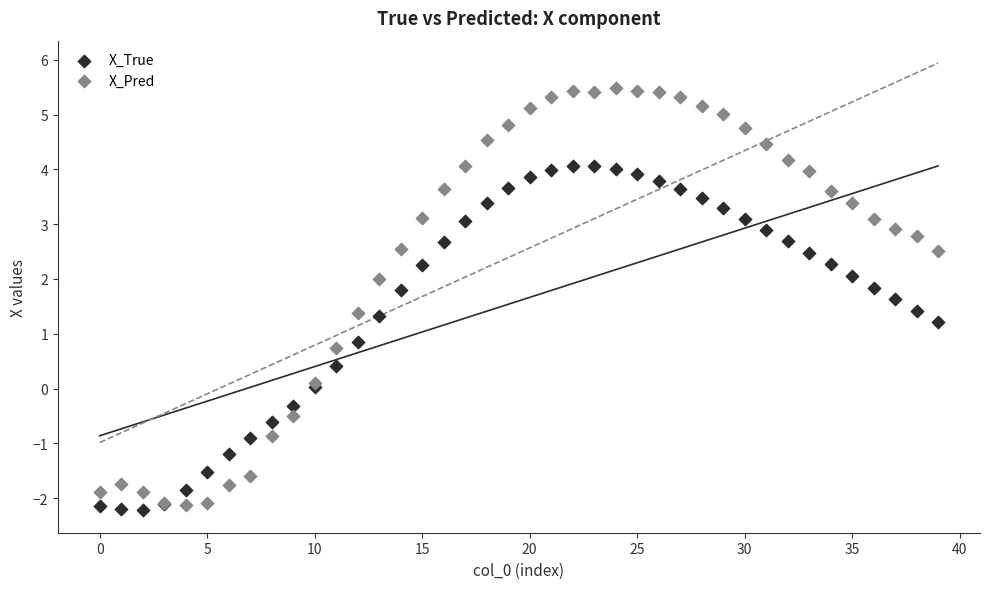

Which series contains the highest Y value?

X_Pred